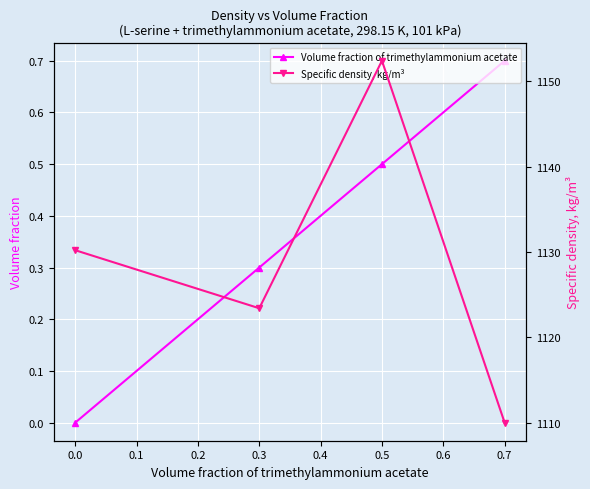

How many values in the Specific density, kg/m³ series exceed 1130?

2